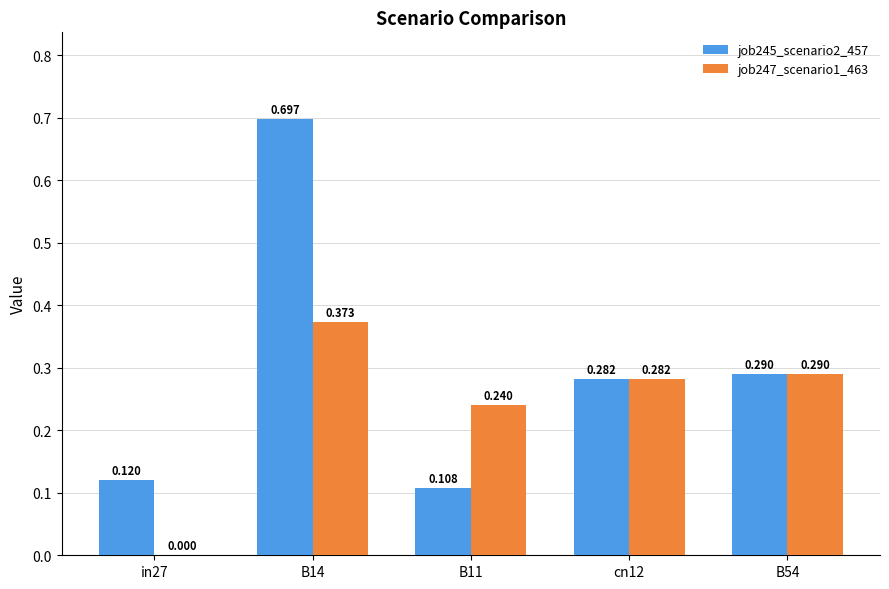

At which category is the sum across all series the highest?

B14